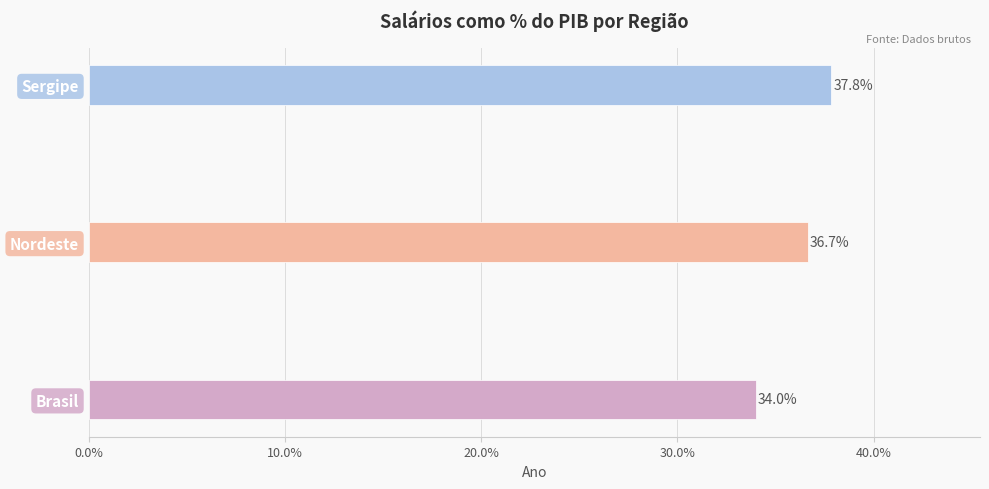

What are all the series names shown in the legend?

Brasil, Nordeste, Sergipe